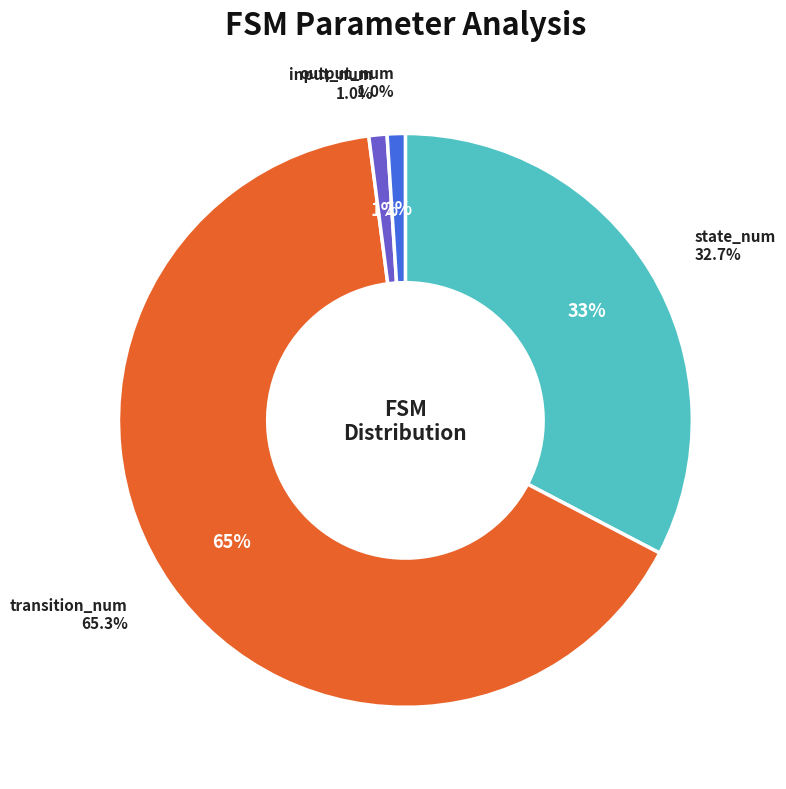

What is the majority slice?

transition_num